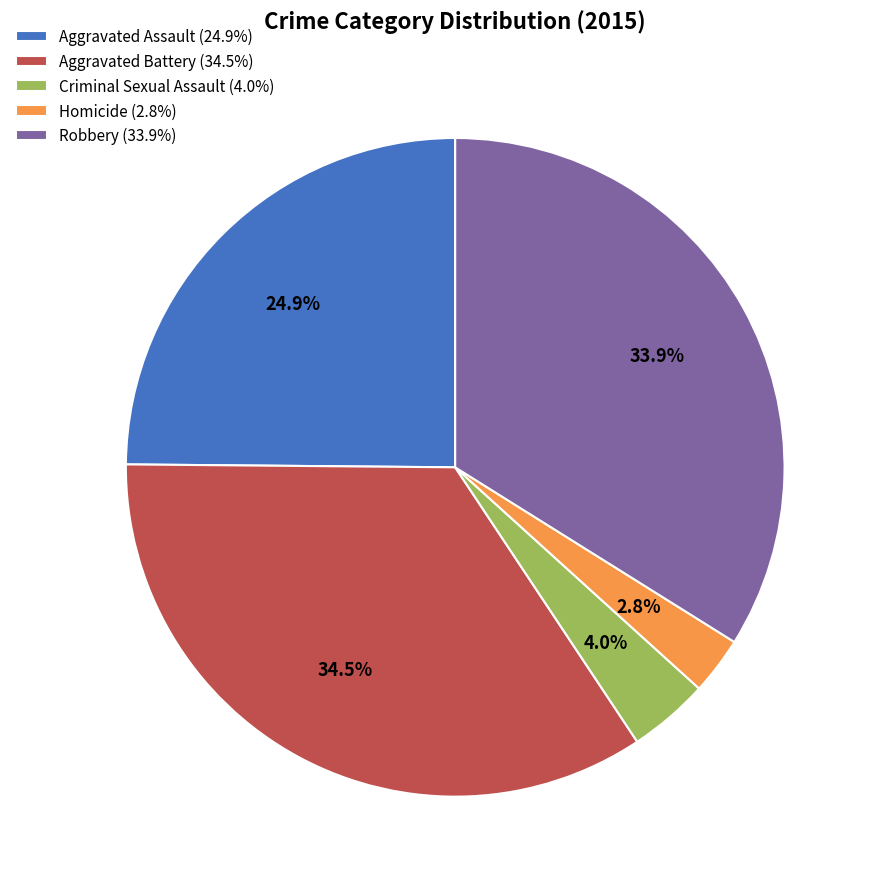

Which category has the biggest portion of the pie?

Aggravated Battery